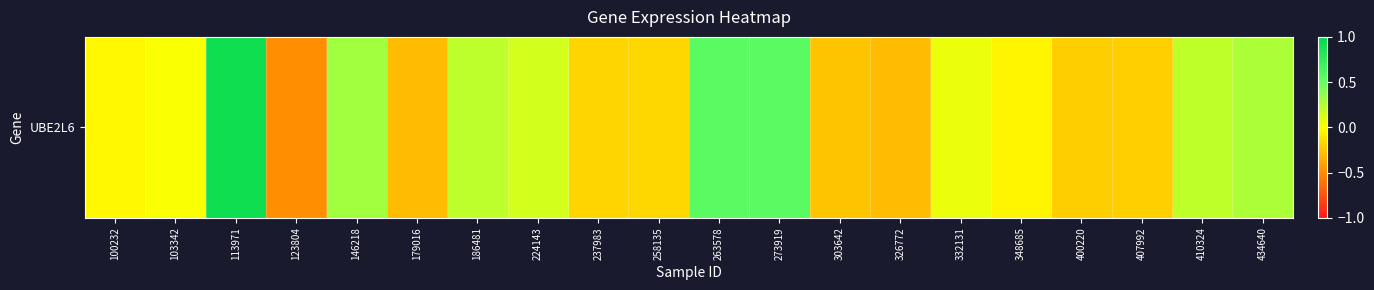

Is it true that the value at 100232 is -0.0?

False